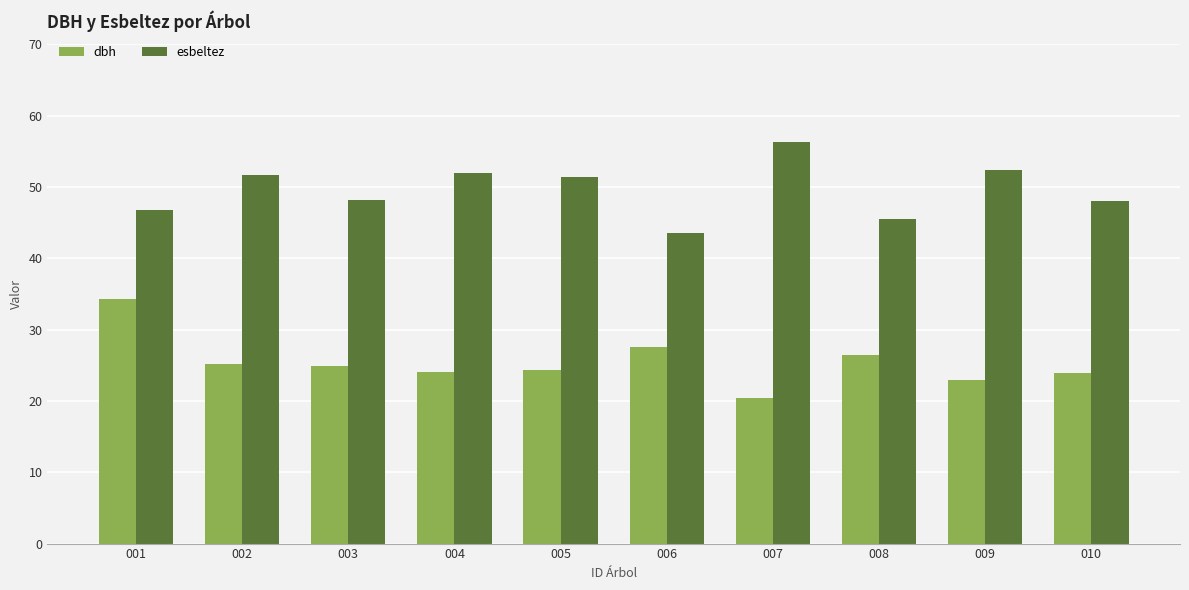

Rank the series by their maximum value, from highest to lowest.

esbeltez, dbh